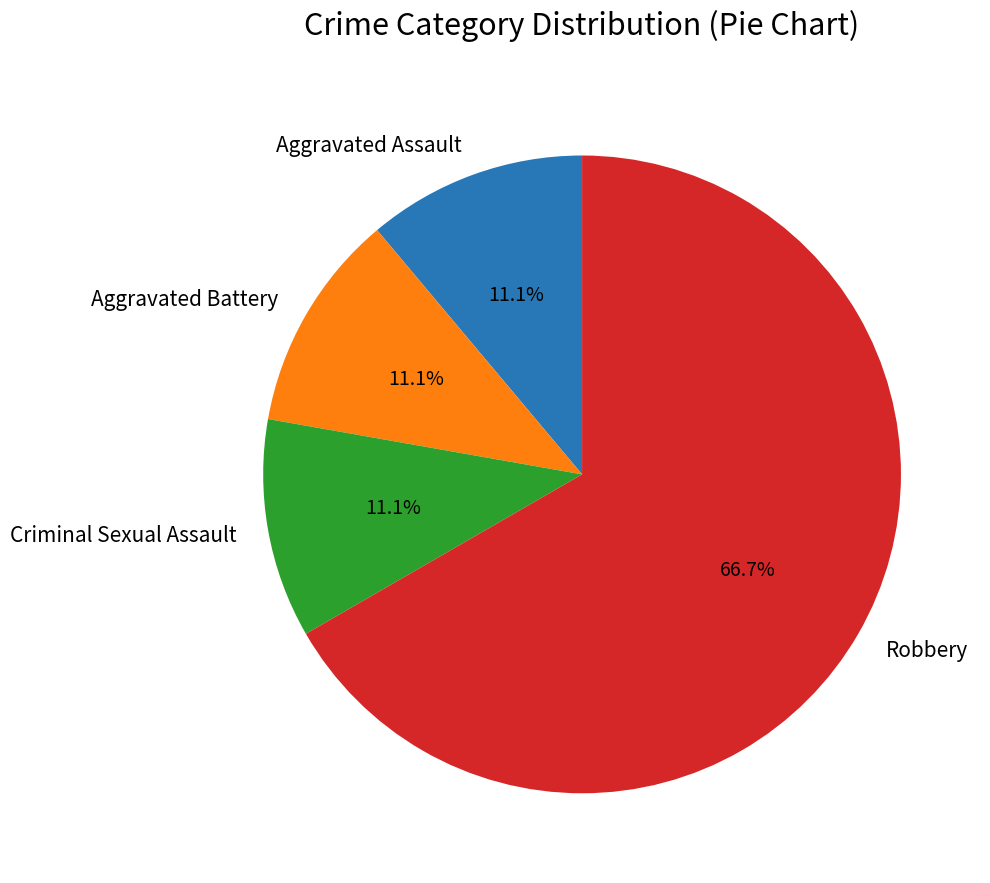

True or false: Criminal Sexual Assault accounts for 11% of the total.

True